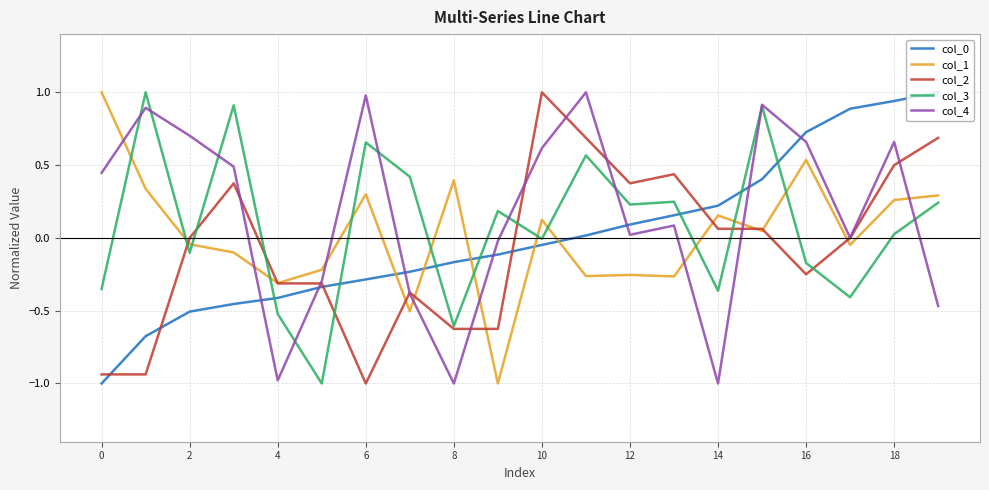

True or false: col_1 and col_2 intersect in this chart.

True